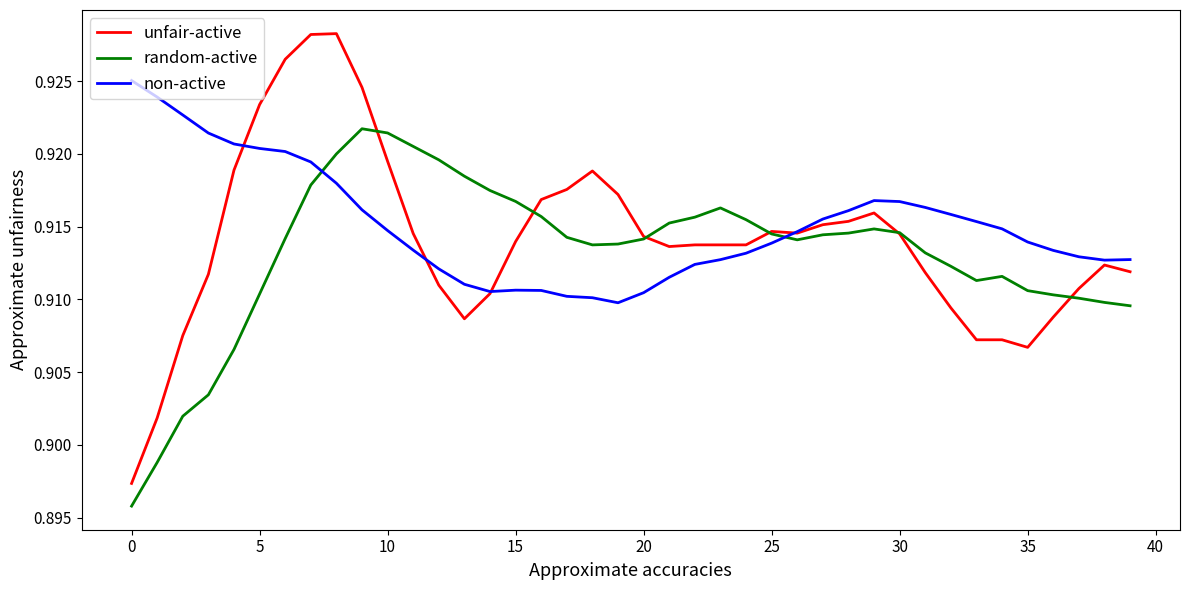

Rank the series by their maximum value, from lowest to highest.

random-active, non-active, unfair-active